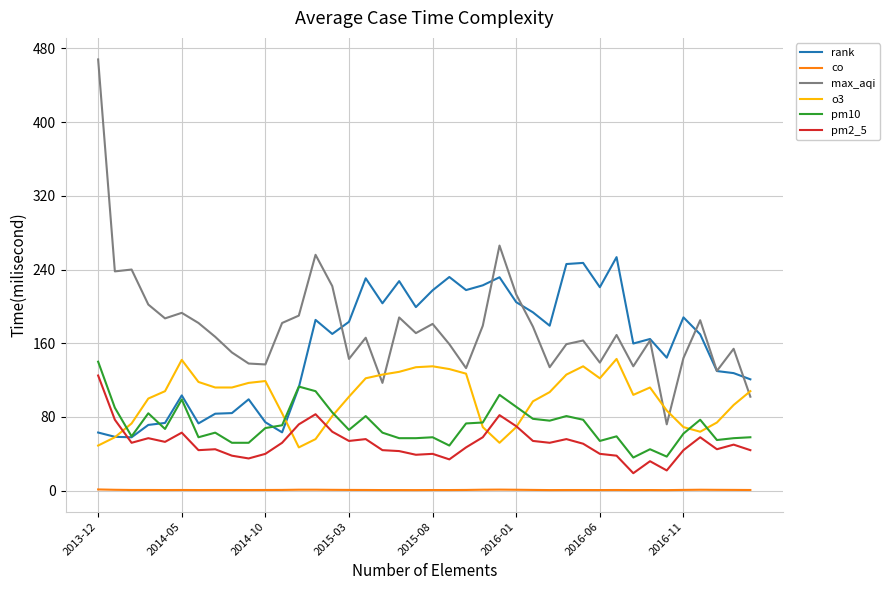

Which series has the largest range (max minus min)?

max_aqi